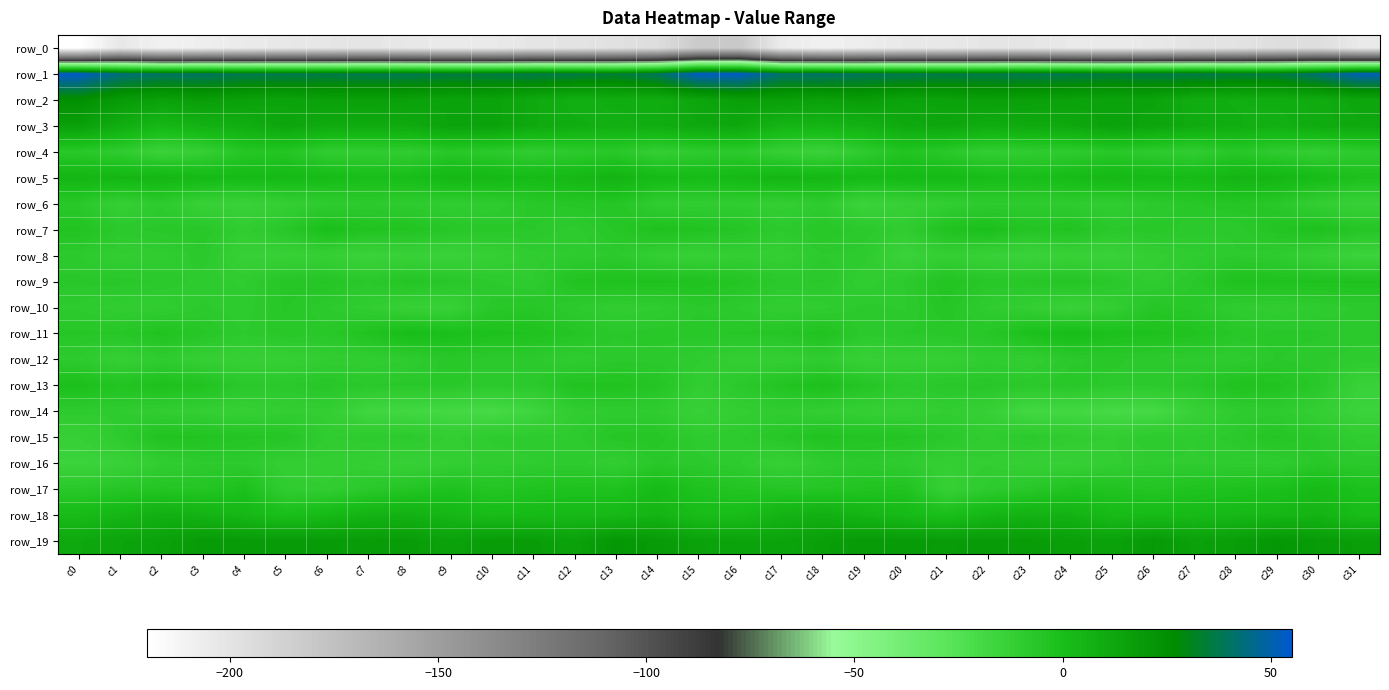

At which label does row_14 first exceed -11?

c0